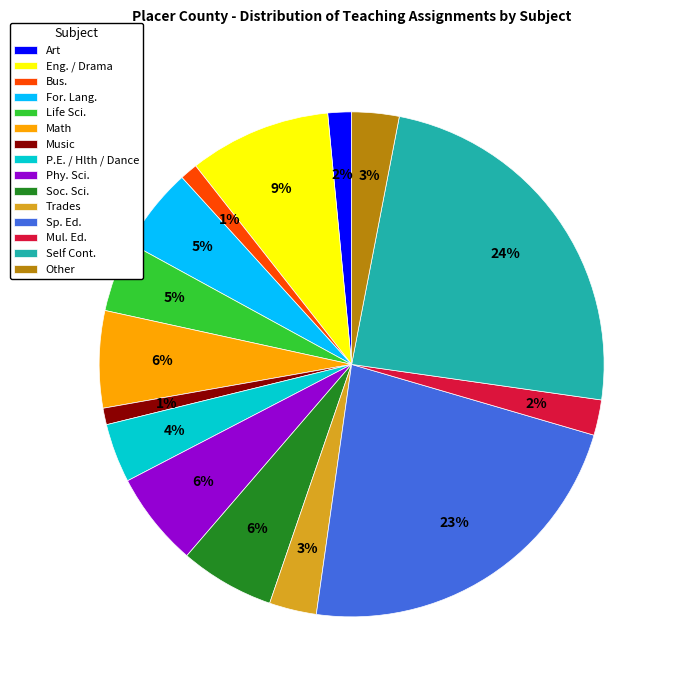

What is the largest slice in the pie chart?

Self Cont.